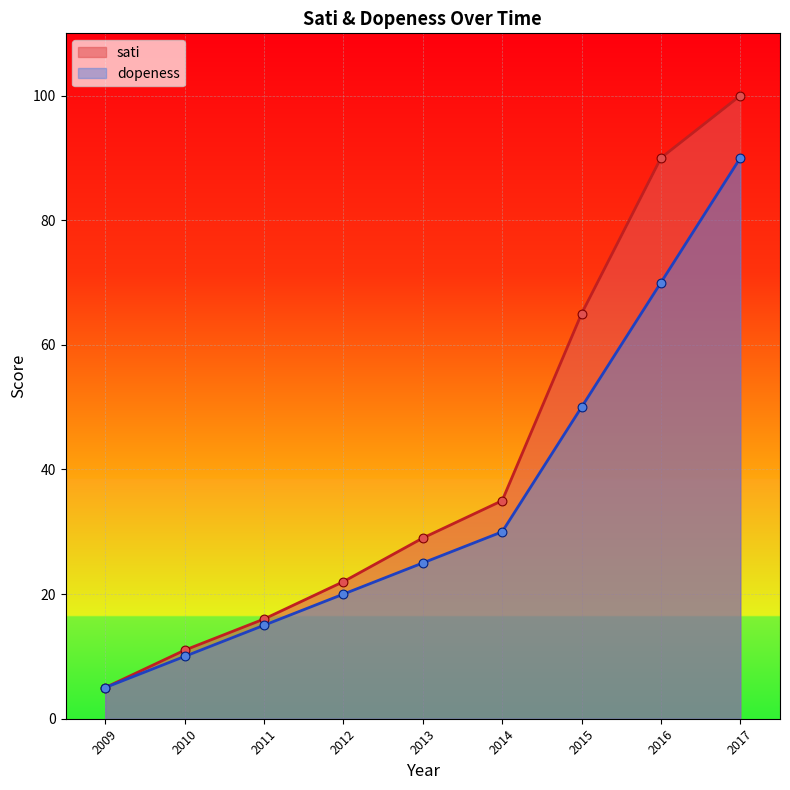

Which series contains the highest Y value?

sati